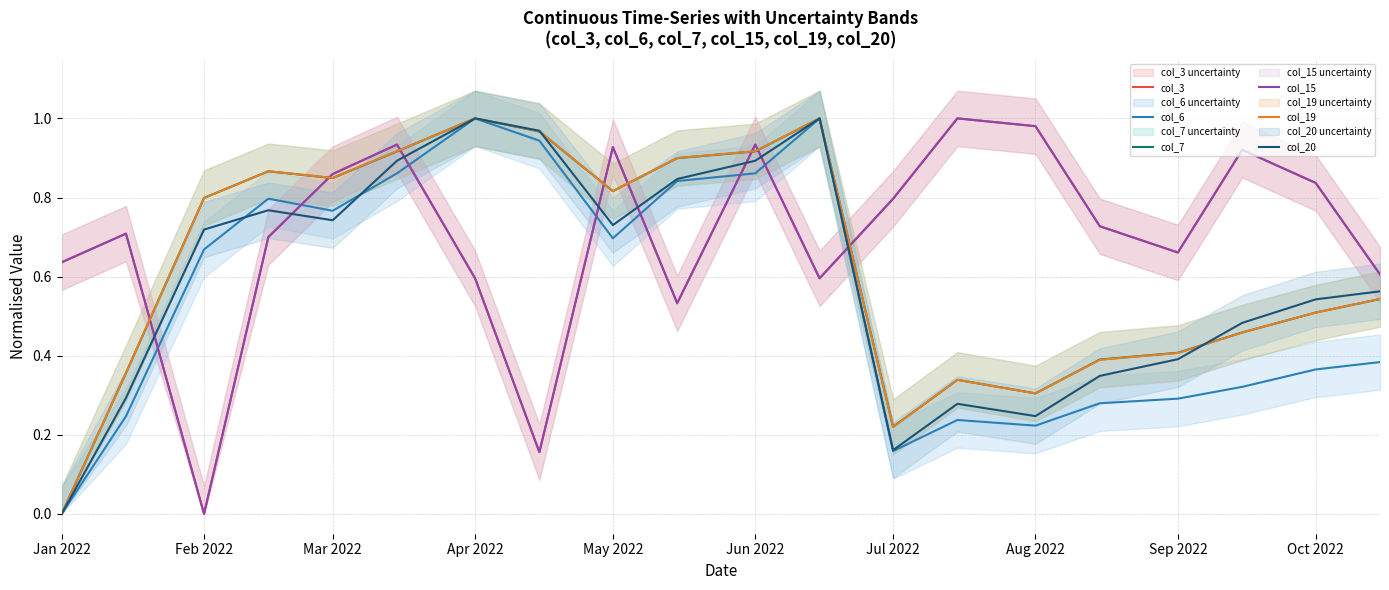

What position from the left is Jun 2022?

11